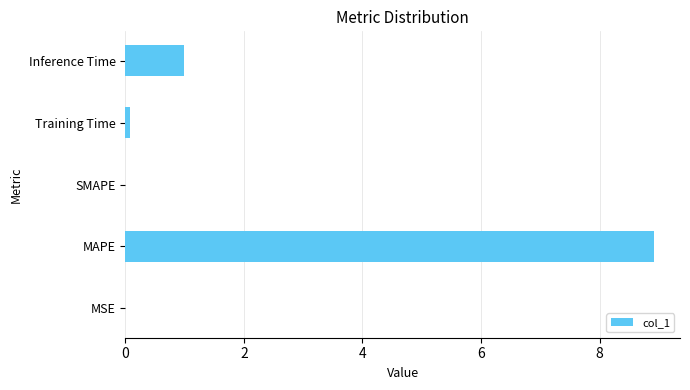

Which category has the highest value across all series?

MAPE